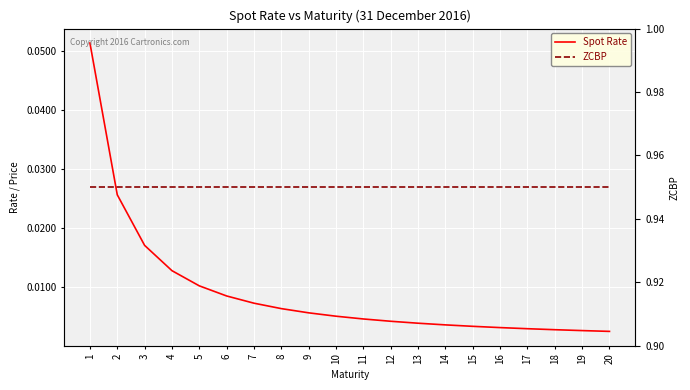

Rank the series by their average value, from lowest to highest.

Spot Rate, ZCBP